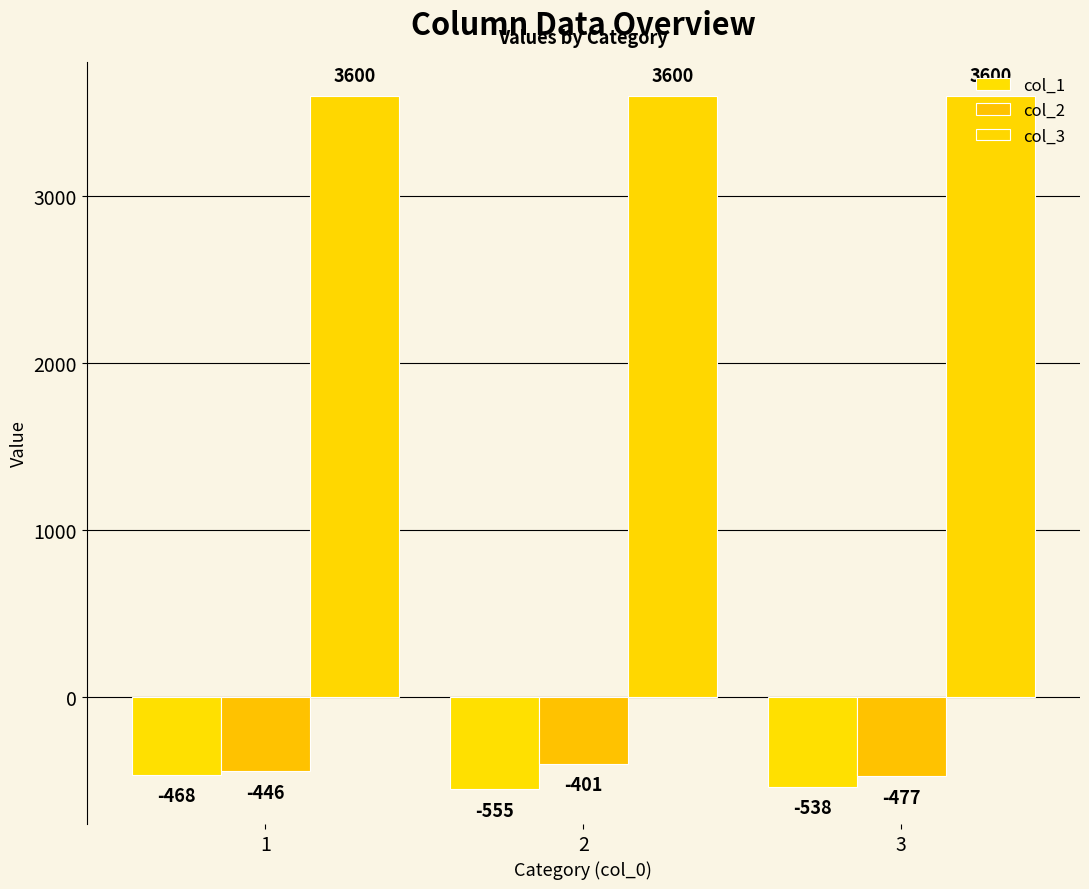

List the series in order of their peak value, lowest first.

col_1, col_2, col_3